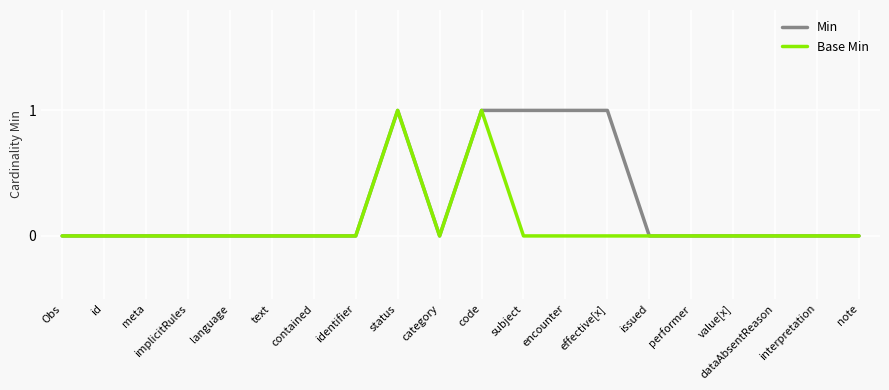

Reading right to left, transcribe all the data shown in this chart.

Min: note=0	interpretation=0	dataAbsentReason=0	value[x]=0	performer=0	issued=0	effective[x]=1	encounter=1	subject=1	code=1	category=0	status=1	identifier=0	contained=0	text=0	language=0	implicitRules=0	meta=0	id=0	Obs=0
Base Min: note=0	interpretation=0	dataAbsentReason=0	value[x]=0	performer=0	issued=0	effective[x]=0	encounter=0	subject=0	code=1	category=0	status=1	identifier=0	contained=0	text=0	language=0	implicitRules=0	meta=0	id=0	Obs=0